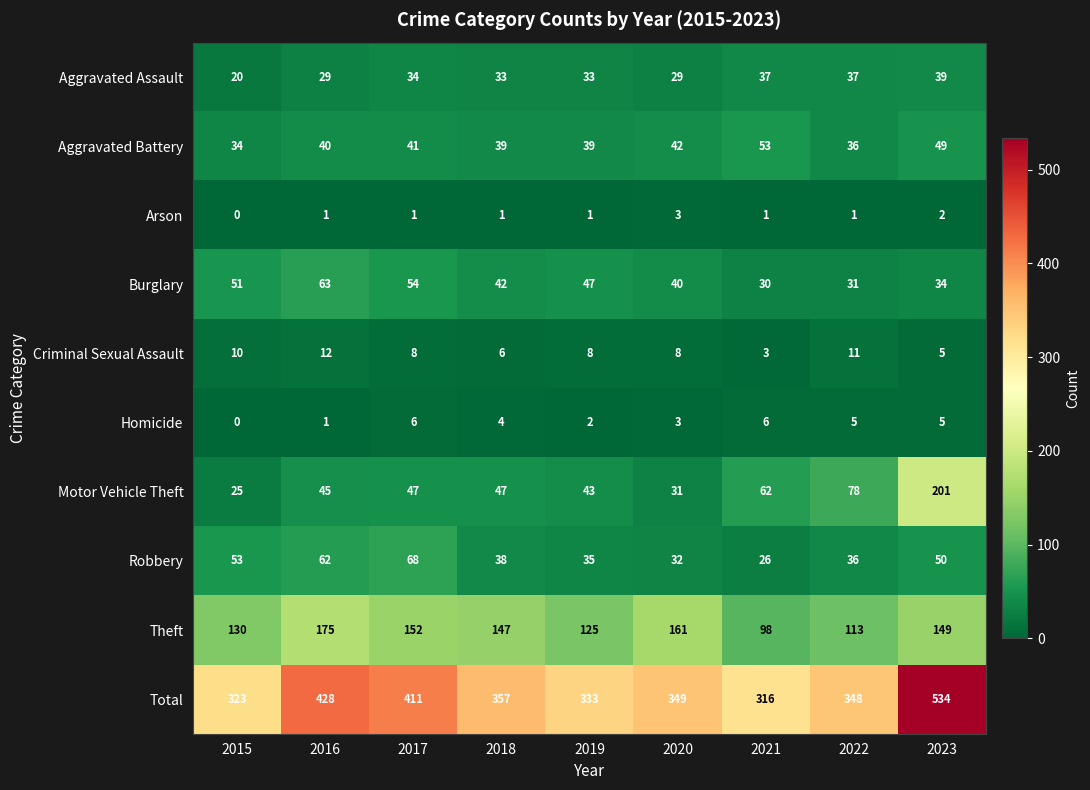

How many categories are shown in the chart?

9